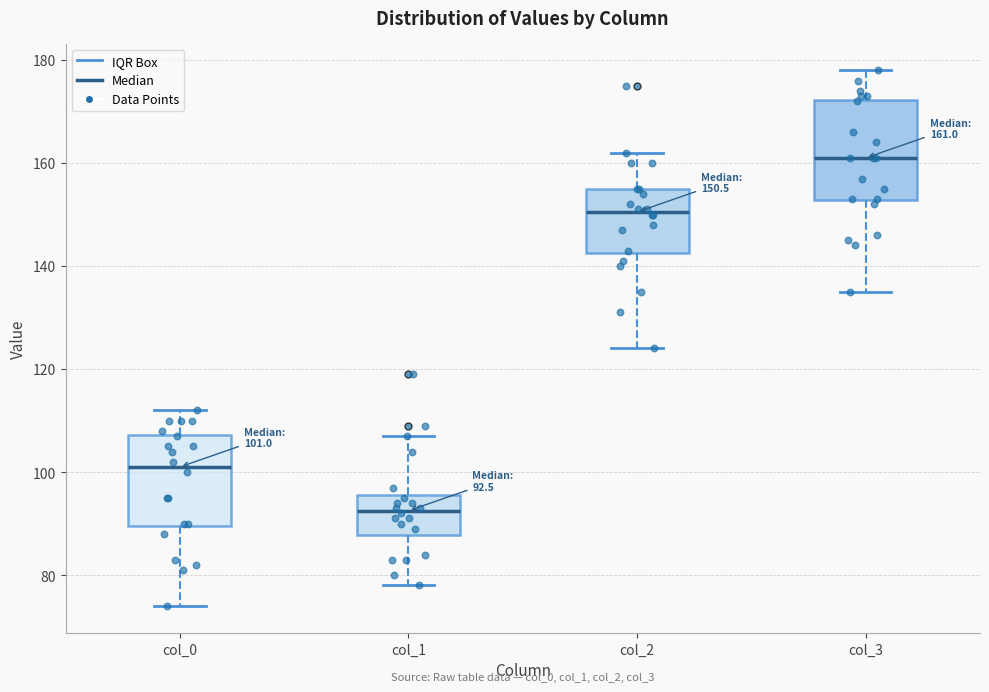

Which box has the lowest median line?

col_1